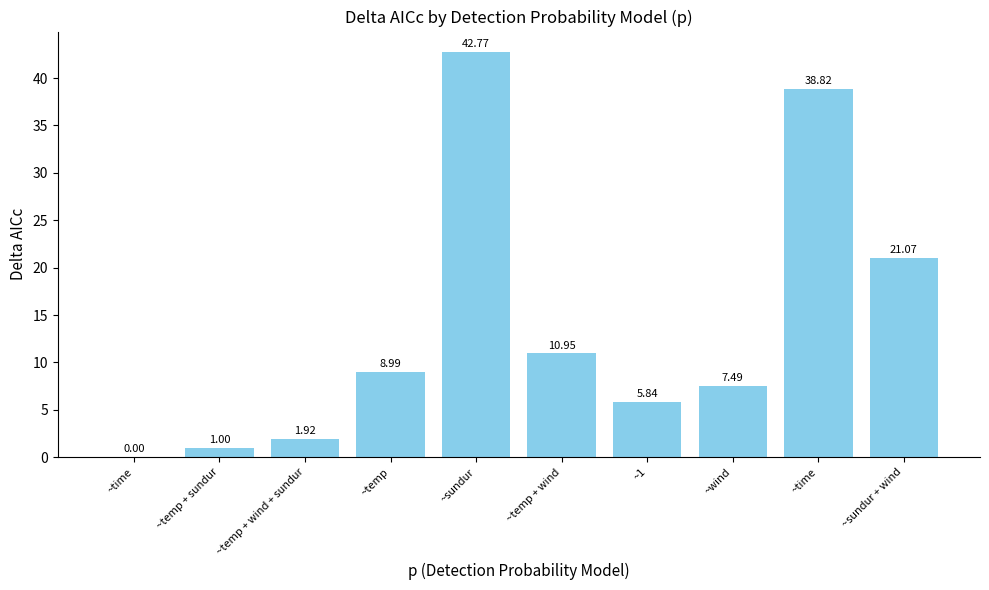

Are the bars horizontal?

No